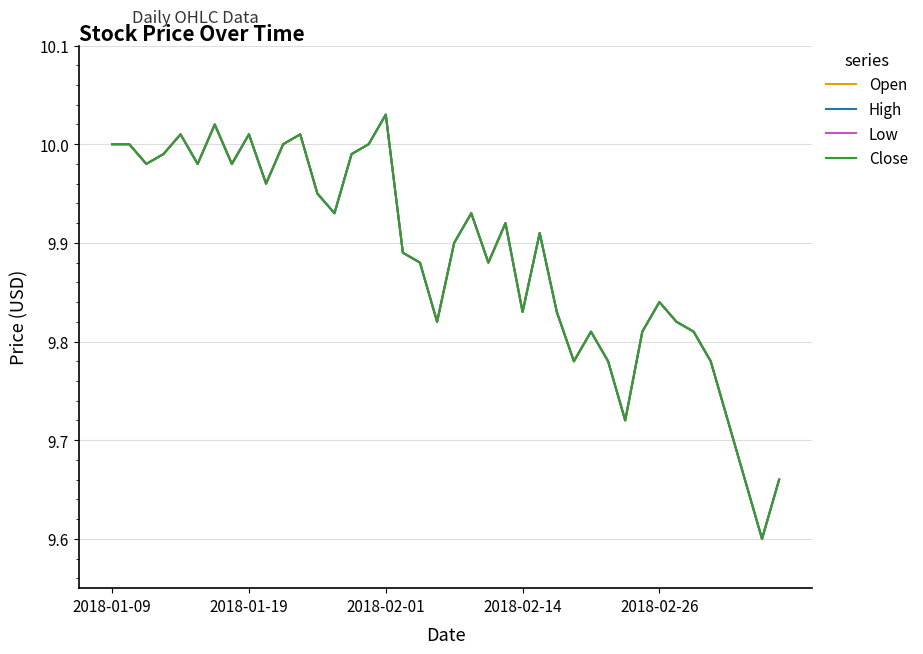

Which series has the widest spread of values?

Open